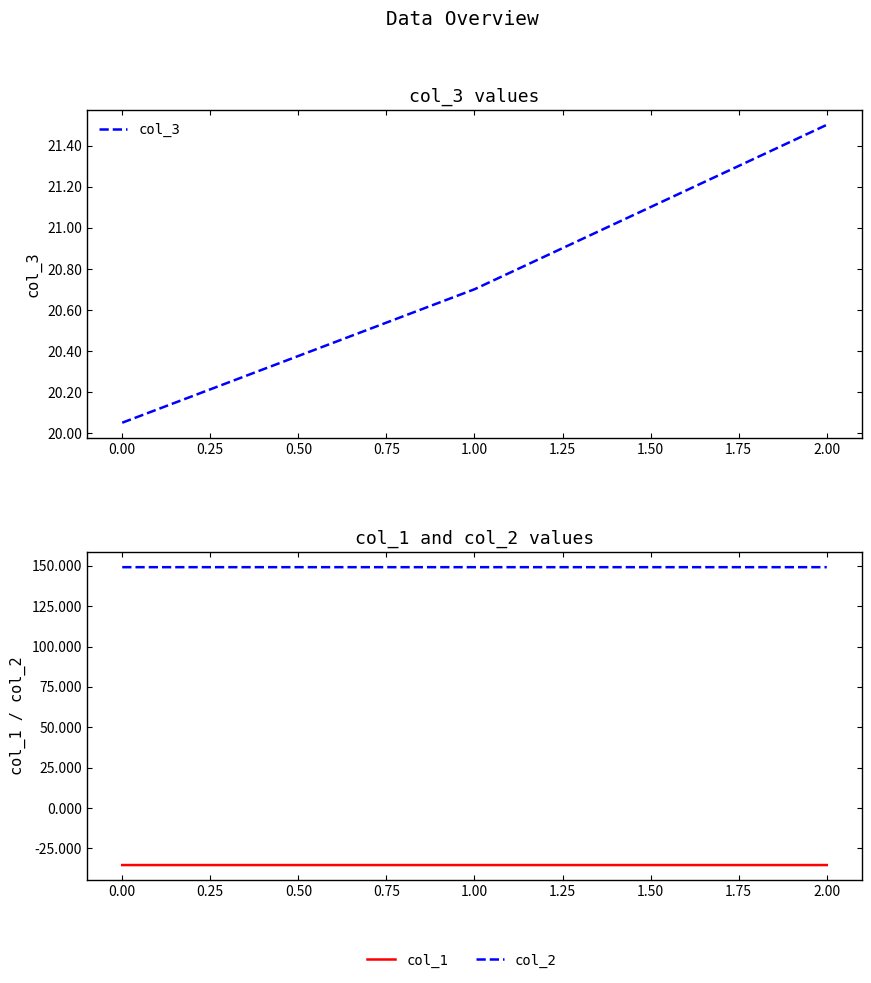

Does the chart display data point markers on the line(s)?

No